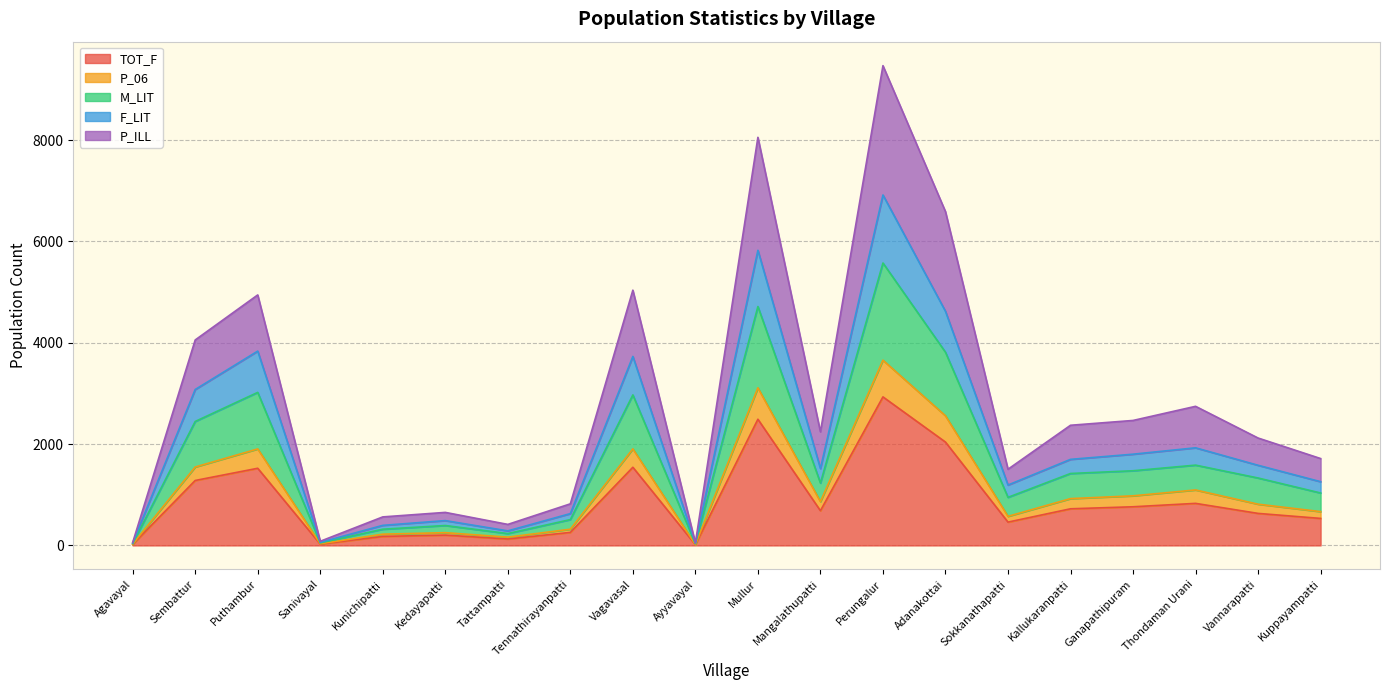

What is the total value across all series at Sembattur?

4056